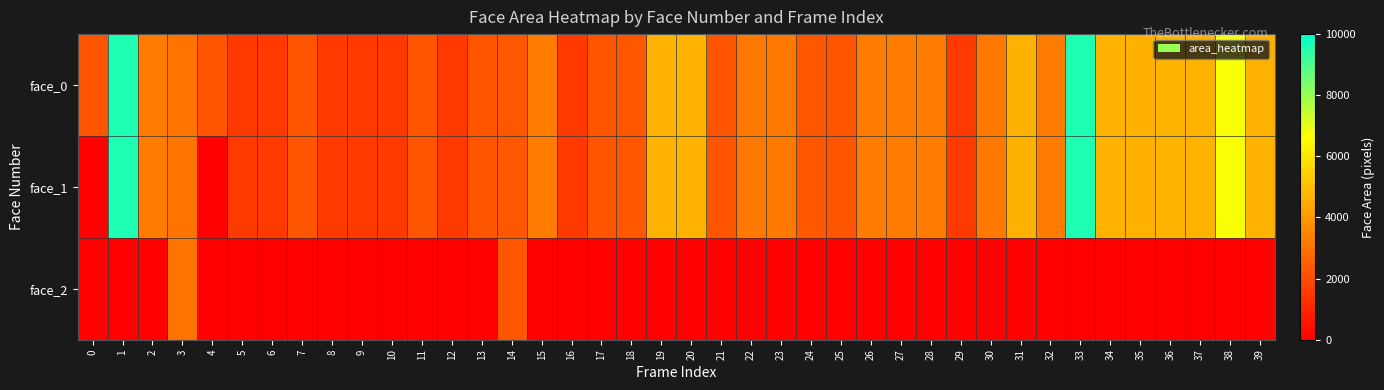

At how many categories does at least one series exceed 2226?

29